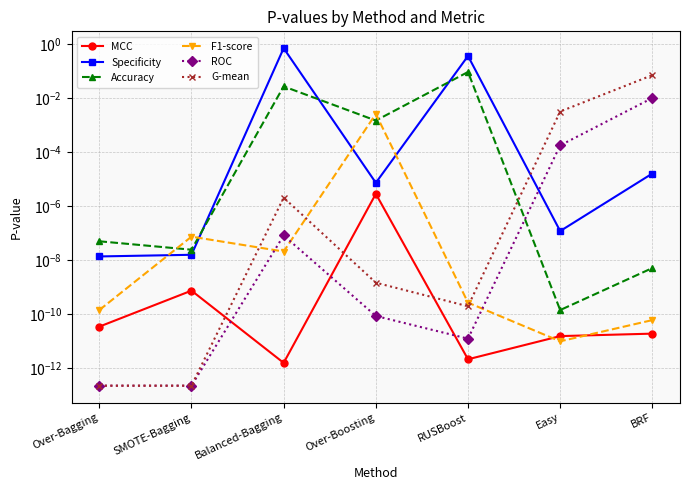

Which series has the largest total across all categories?

Specificity